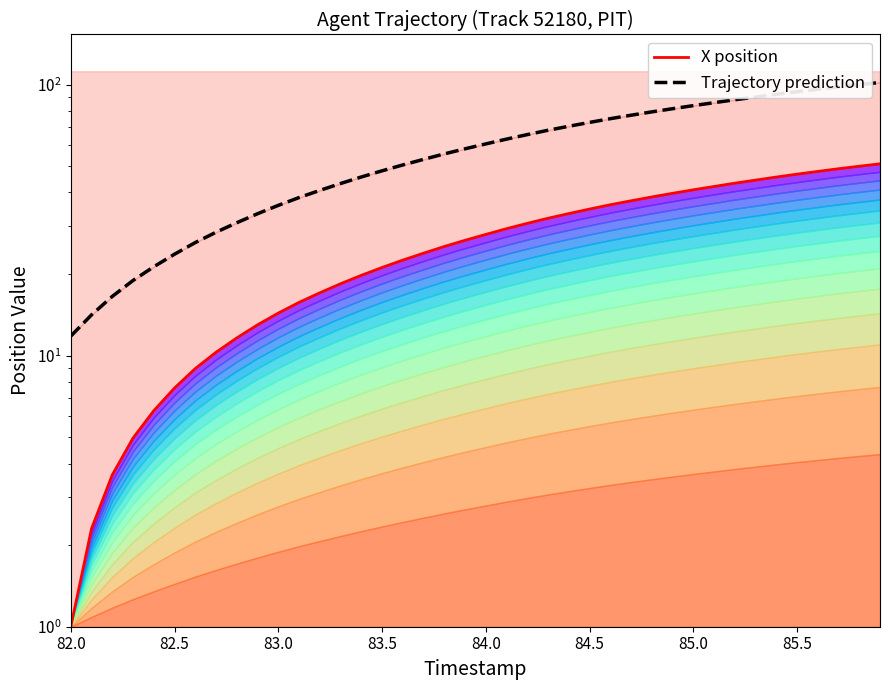

What are all the series names shown in the legend?

X position, Trajectory prediction